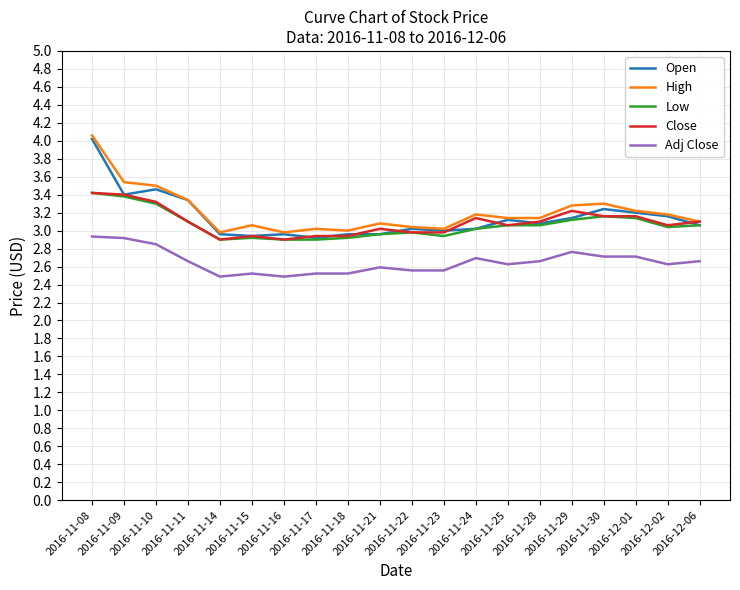

True or false: Open has a value of 5.2 at 2016-11-15.

False